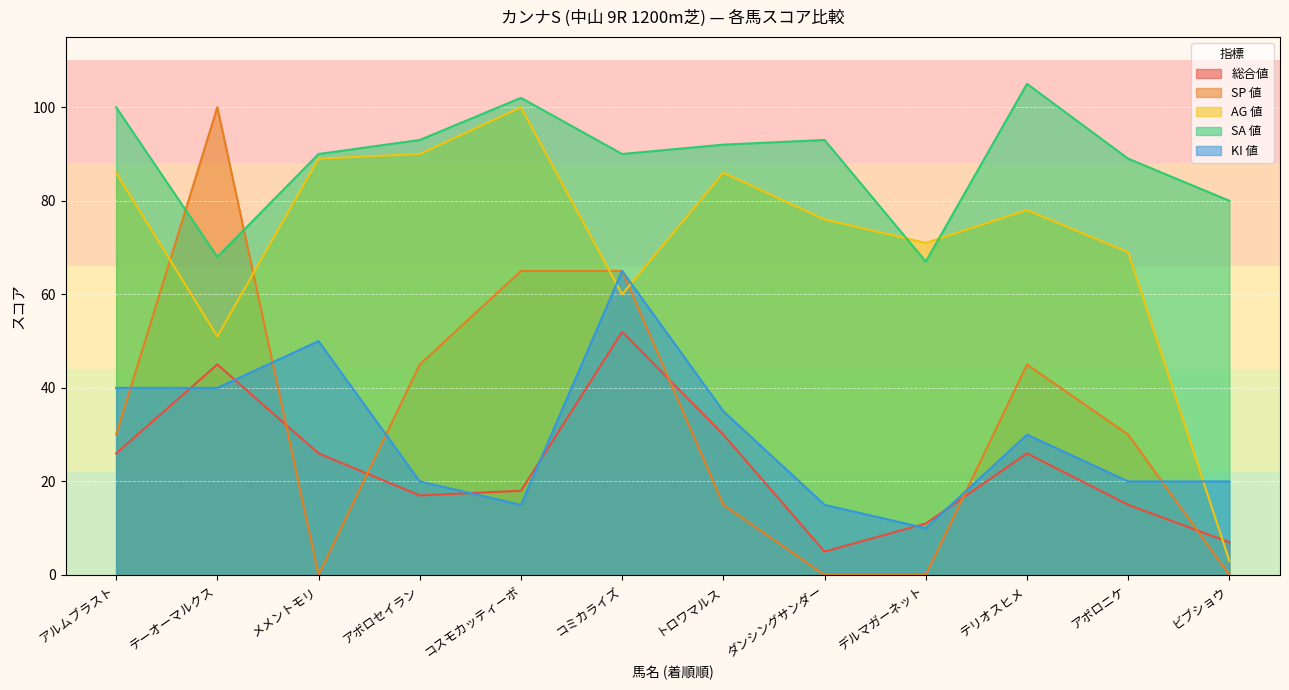

Reading left to right, what are all the values shown in this chart?

総合値: 26	45	26	17	18	52	30	5	11	26	15	7
SP 値: 30	100	0	45	65	65	15	0	0	45	30	0
AG 値: 86	51	89	90	100	60	86	76	71	78	69	3
SA 値: 100	68	90	93	102	90	92	93	67	105	89	80
KI 値: 40	40	50	20	15	65	35	15	10	30	20	20